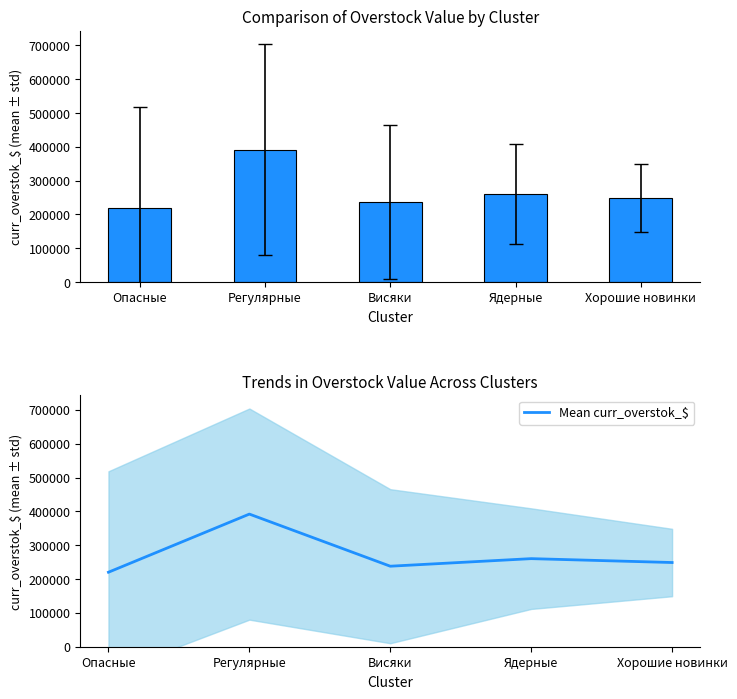

What position from the right is Ядерные?

2